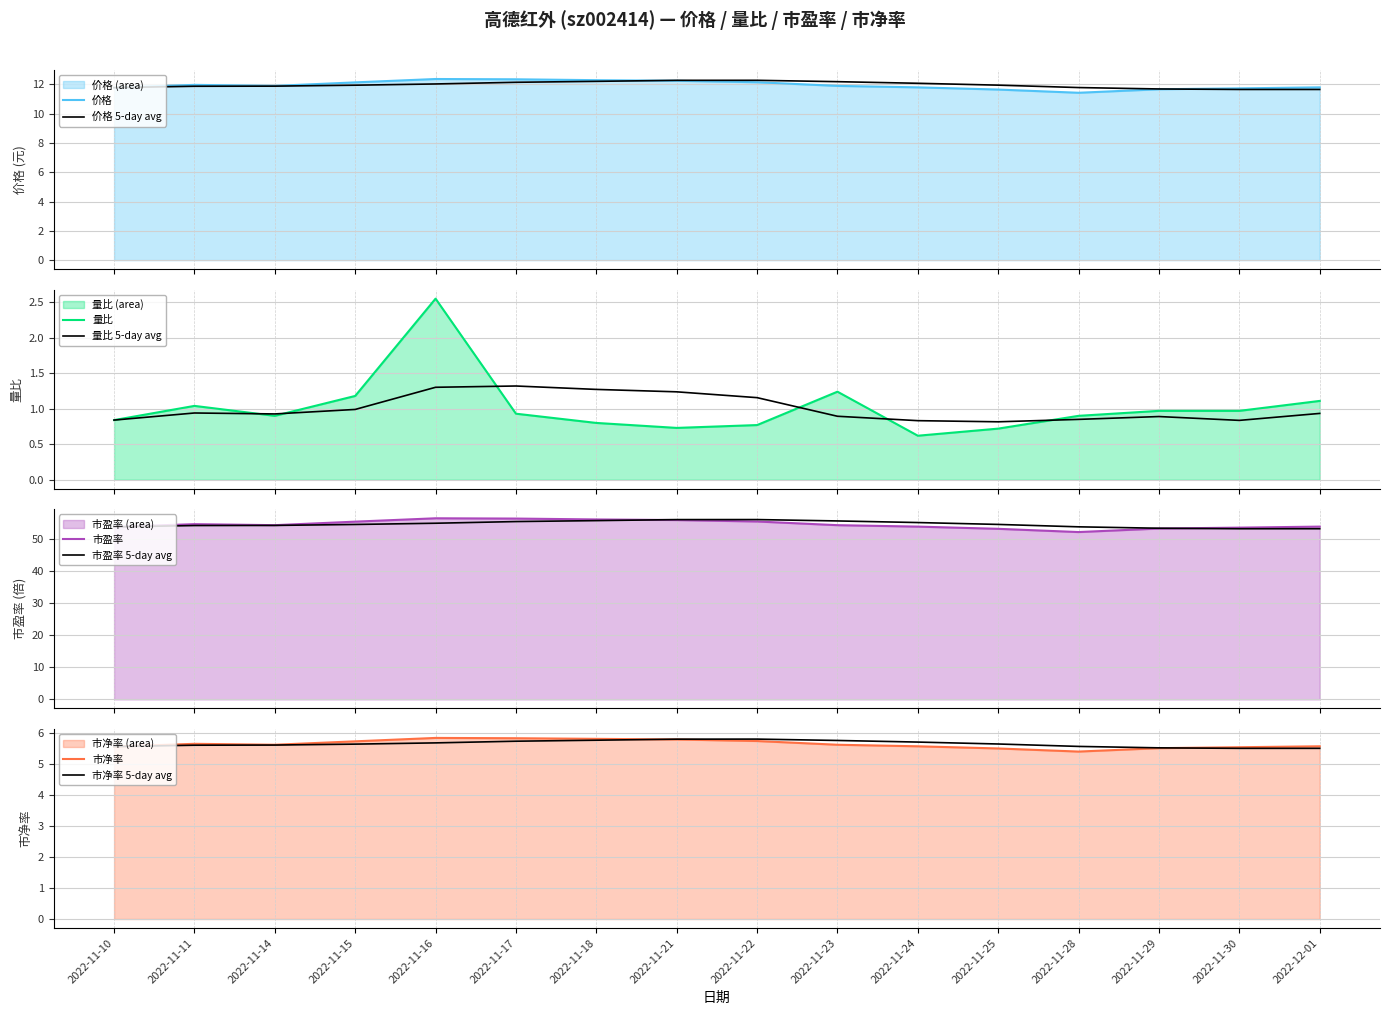

Is it true that 价格 equals 8.2 at 2022-11-11?

False